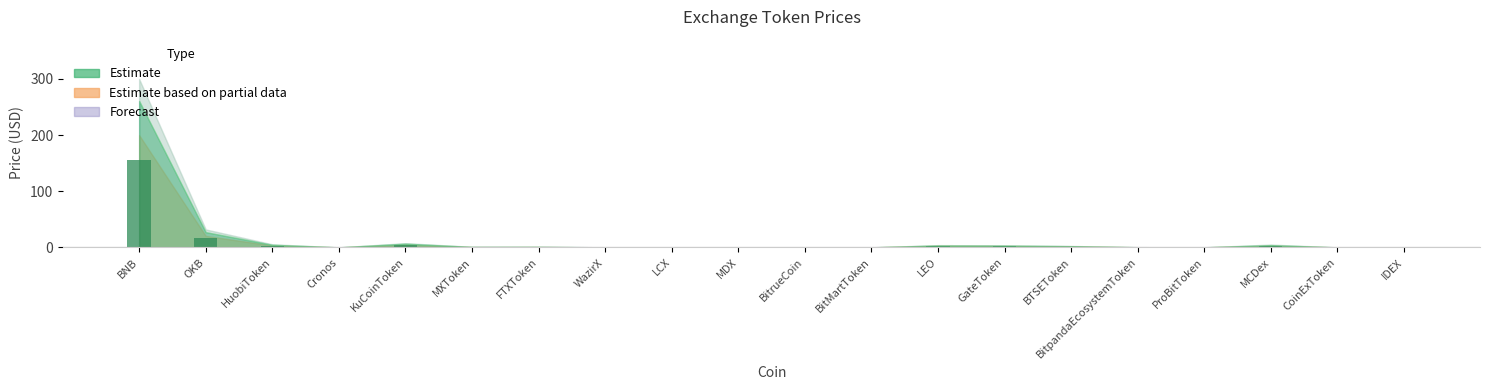

What is the maximum value shown in the chart?

156.5